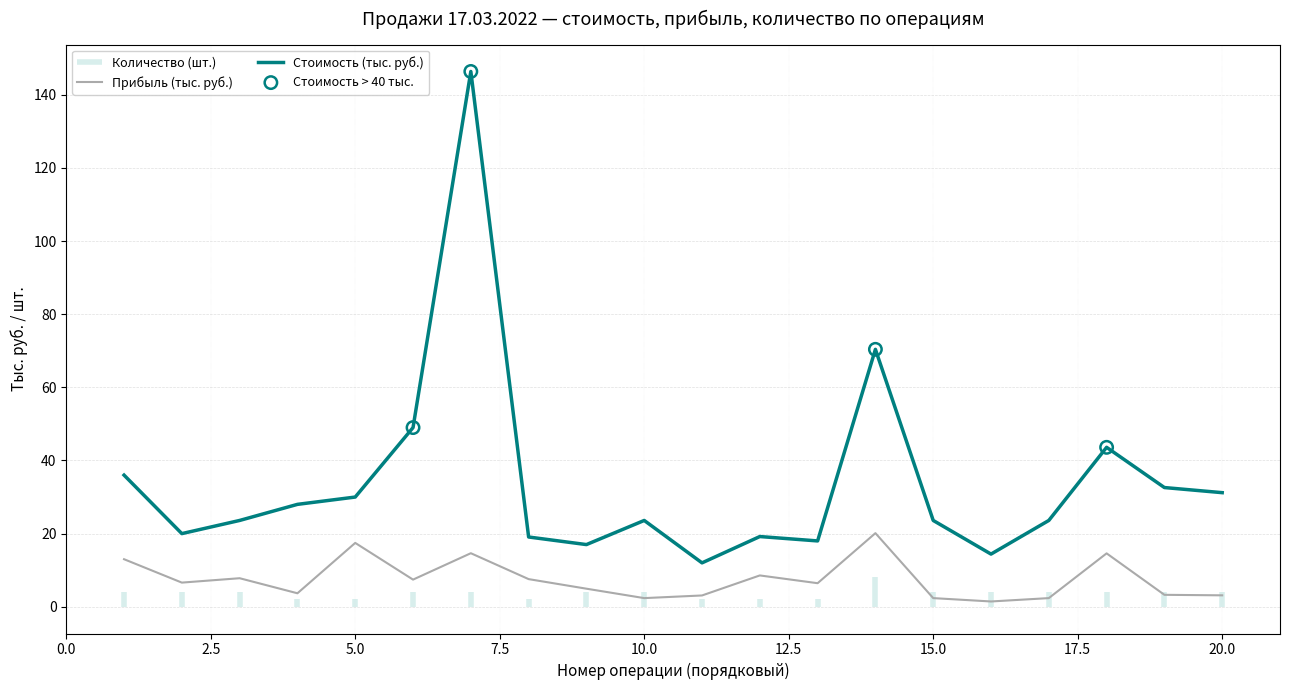

Which series has the largest total across all categories?

Стоимость (тыс. руб.)